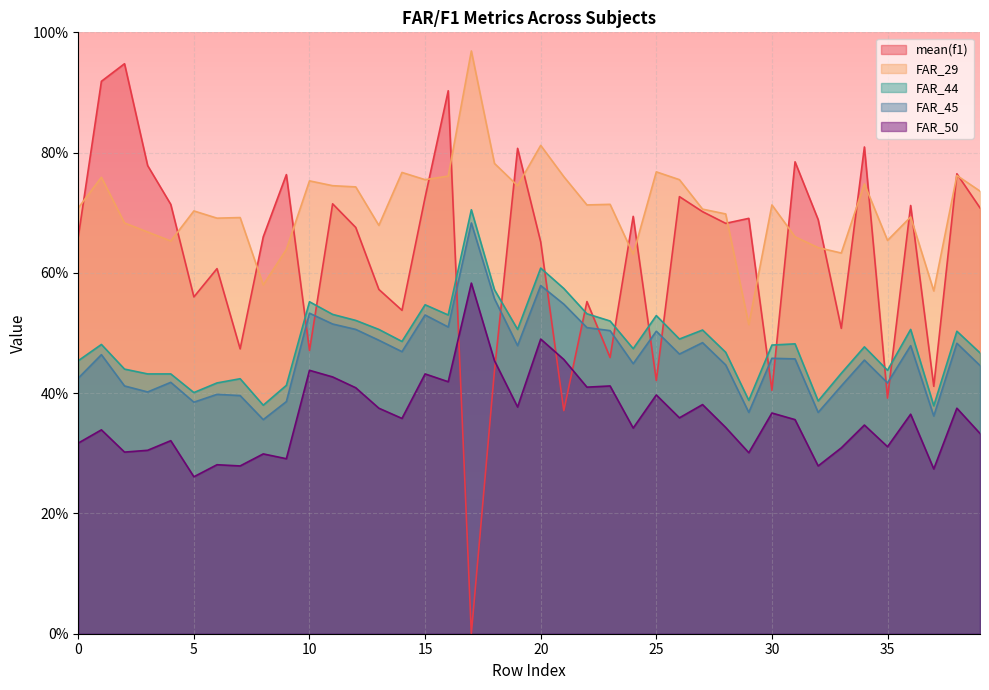

True or false: mean(f1) has more than 0 points higher than both neighbors.

True